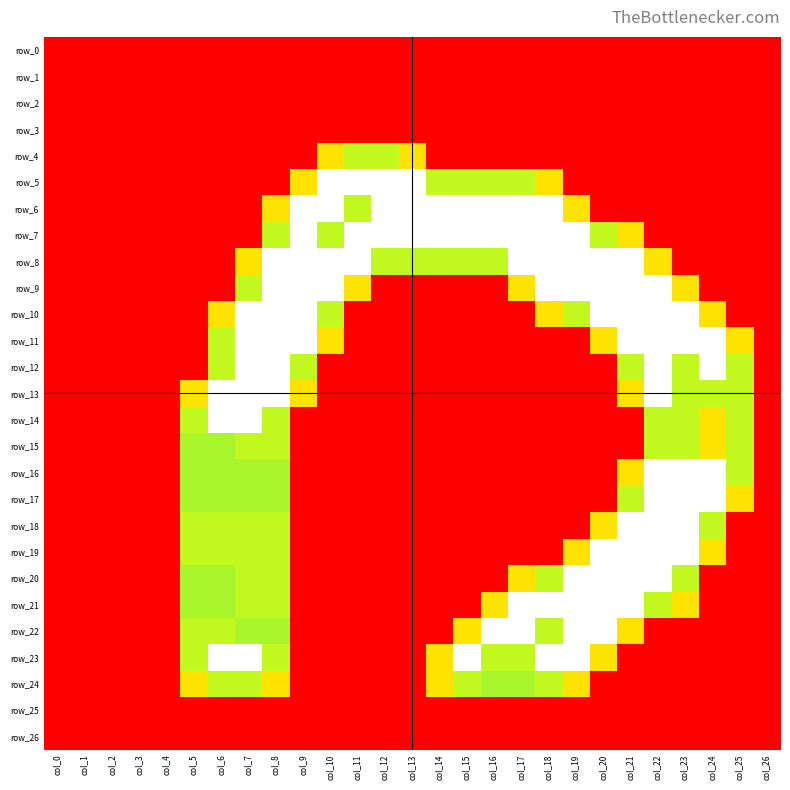

Which has a higher value, col_8 or col_7?

col_8